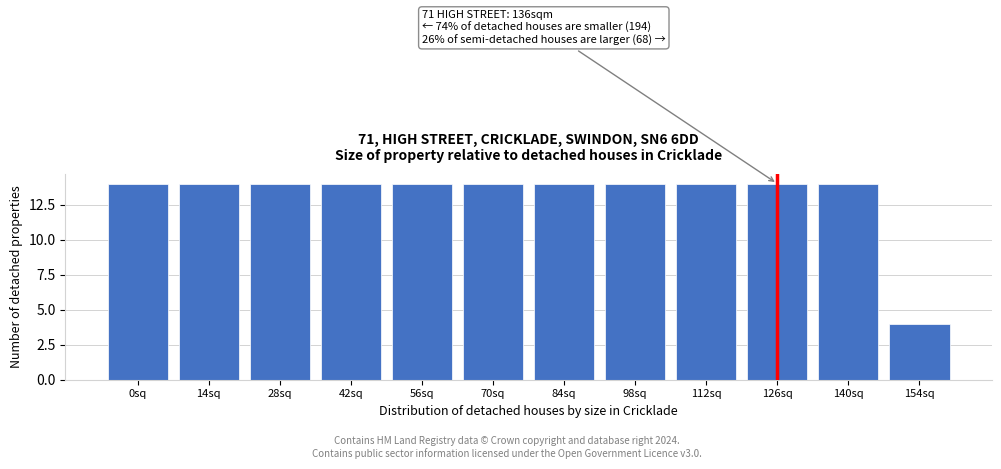

Reading left to right, what are all the values shown in this chart?

14	14	14	14	14	14	14	14	14	14	14	4